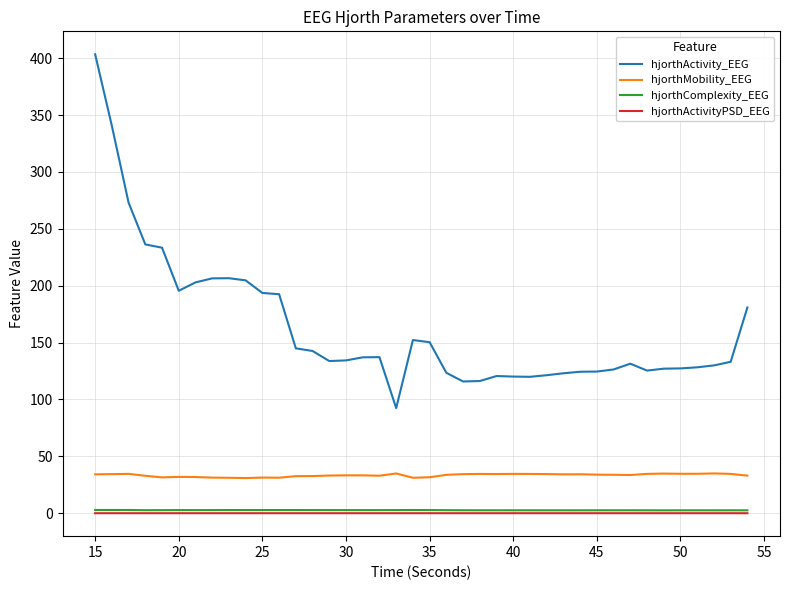

What are all the series names shown in the legend?

hjorthActivity_EEG, hjorthMobility_EEG, hjorthComplexity_EEG, hjorthActivityPSD_EEG